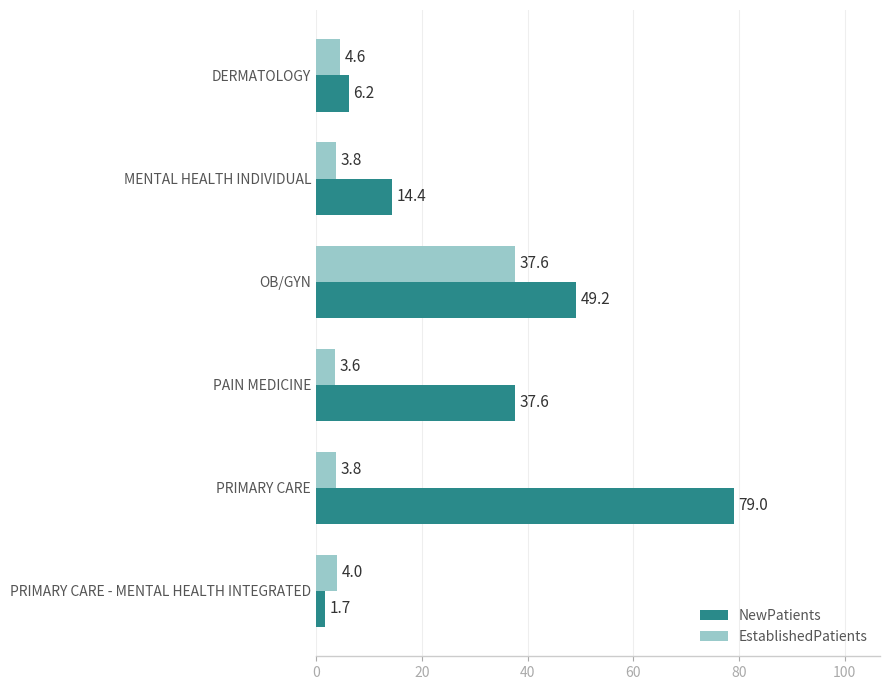

What is the smallest value displayed?

1.7